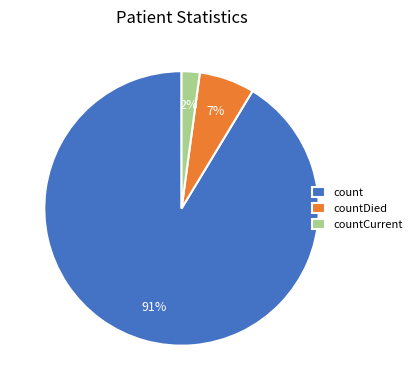

Does count represent more than half of the total?

Yes